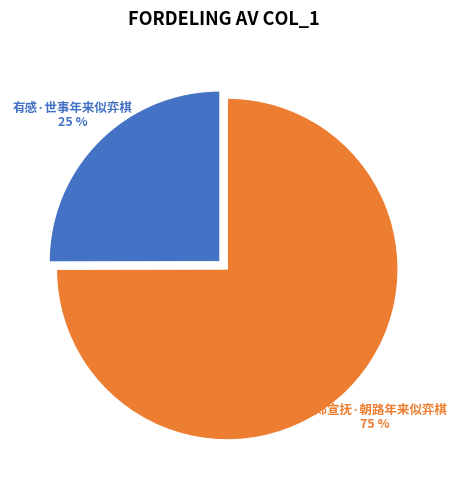

How many slices are in this pie chart?

2